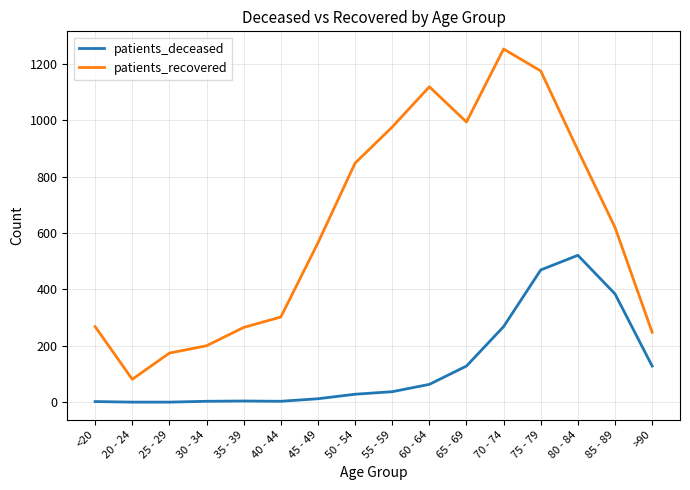

Rank the series at >90 from highest to lowest value.

patients_recovered, patients_deceased